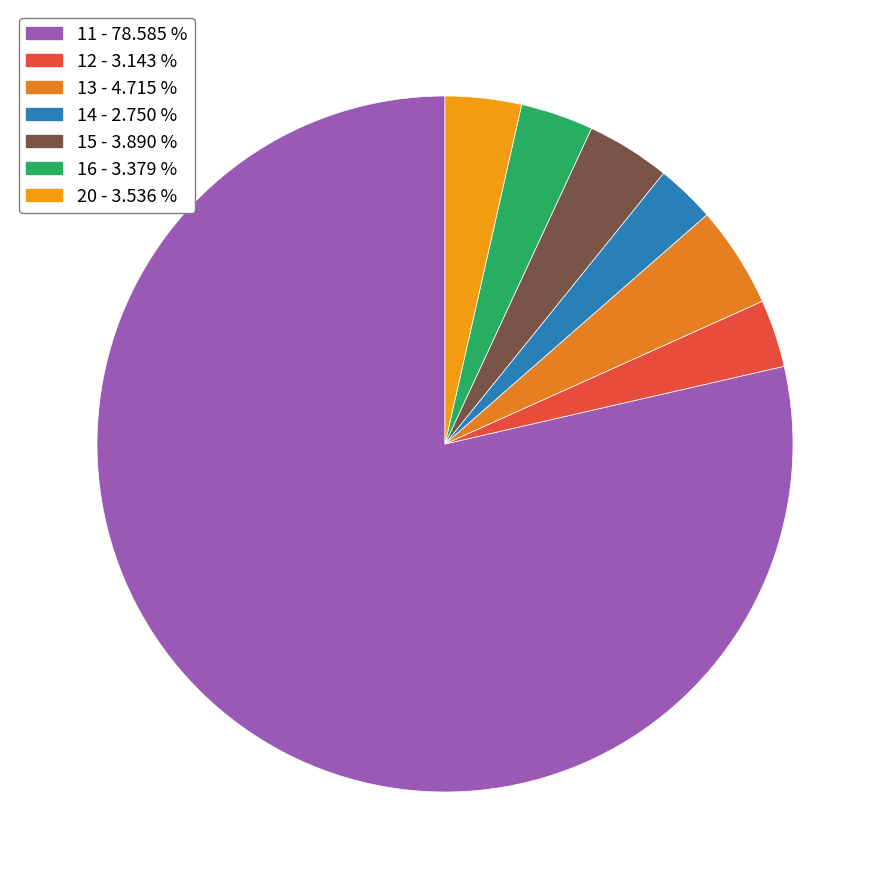

Does any single category account for the majority?

Yes